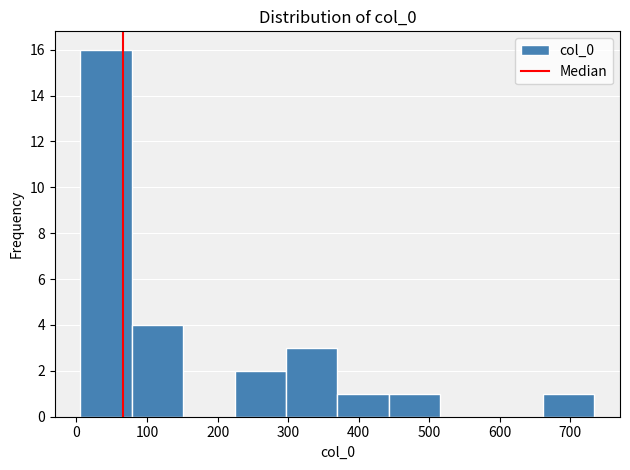

Reading left to right, list every bar in this chart as the range it spans on the x-axis followed by its height. Neither the bar edges nor the heights are printed on the chart, so give them approximately, as read against the axes.

10 to 80: 16
80 to 150: 4
150 to 220: 0
220 to 300: 2
300 to 370: 3
370 to 440: 1
440 to 520: 1
520 to 590: 0
590 to 660: 0
660 to 730: 1